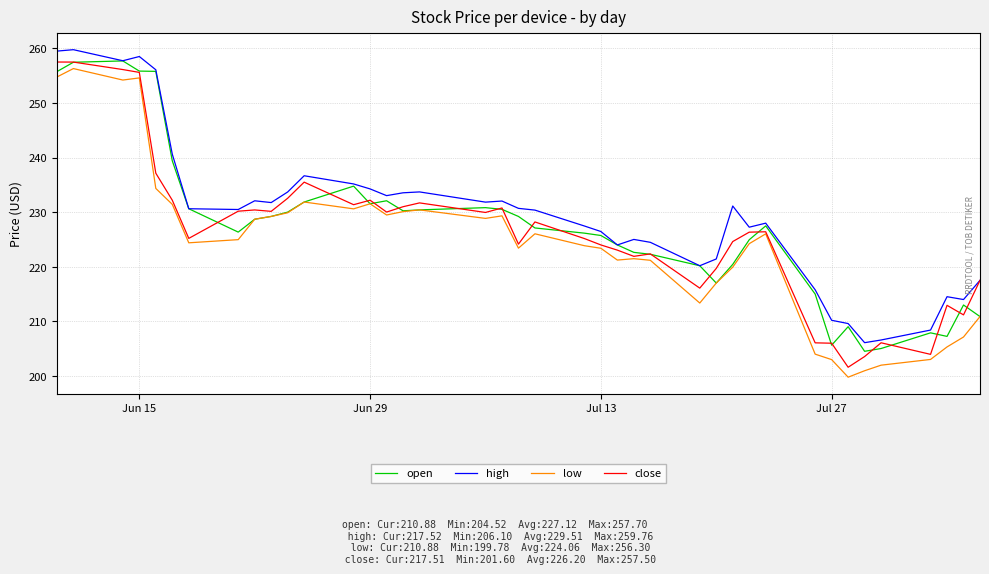

How many values in the high series exceed 230?

22